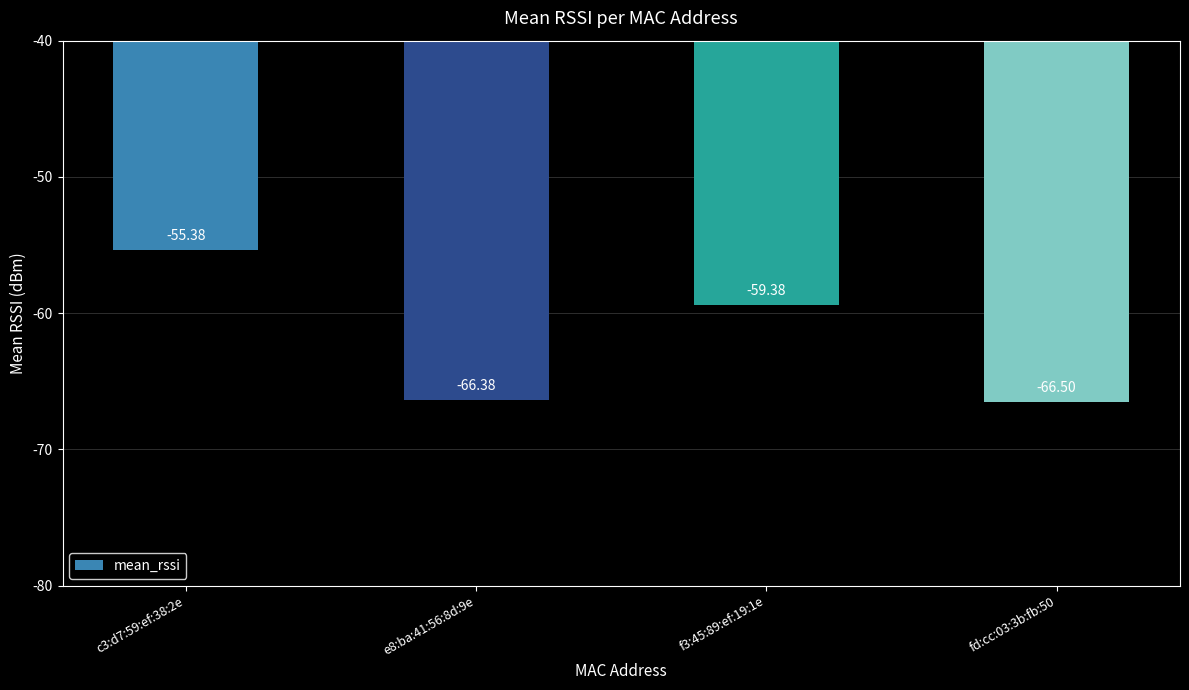

Which label corresponds to the largest value in the chart?

c3:d7:59:ef:38:2e